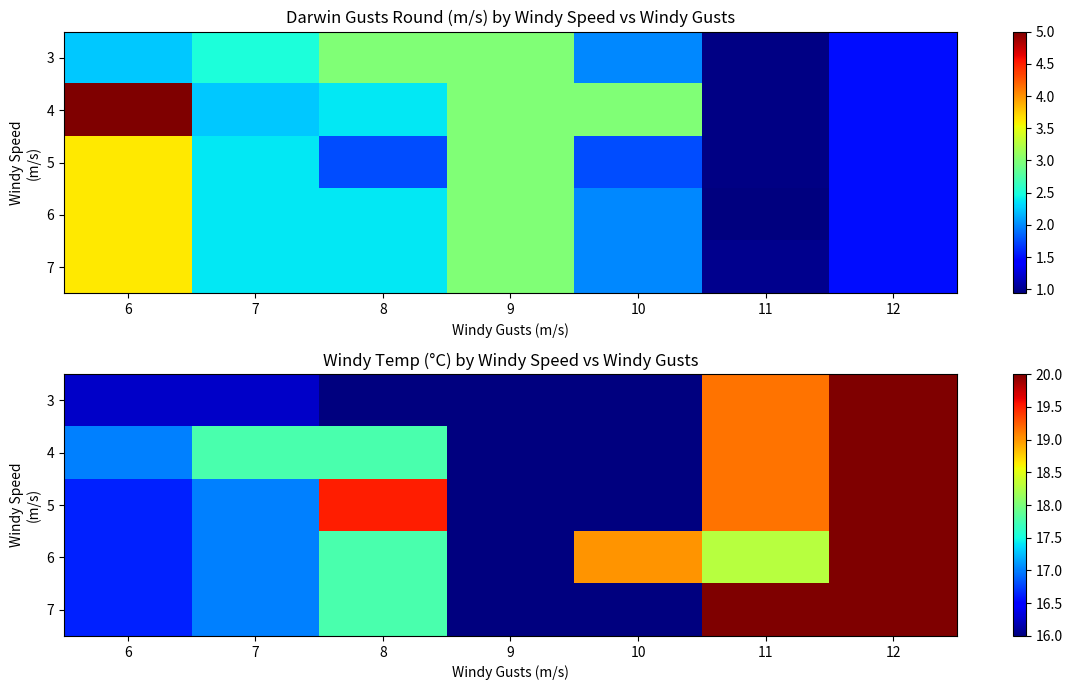

How many series are shown in this chart?

5